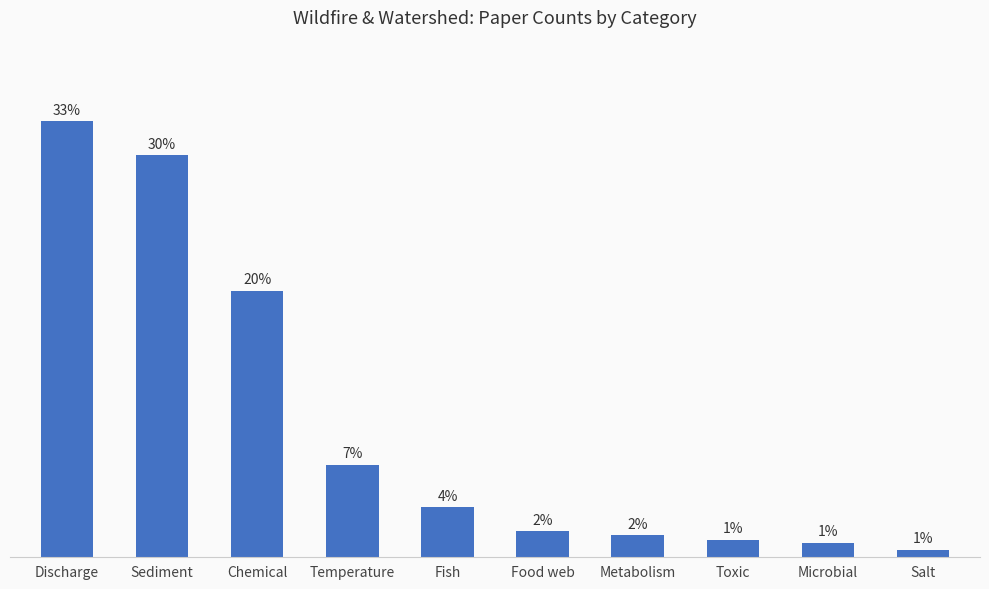

Does the chart contain any negative values?

No